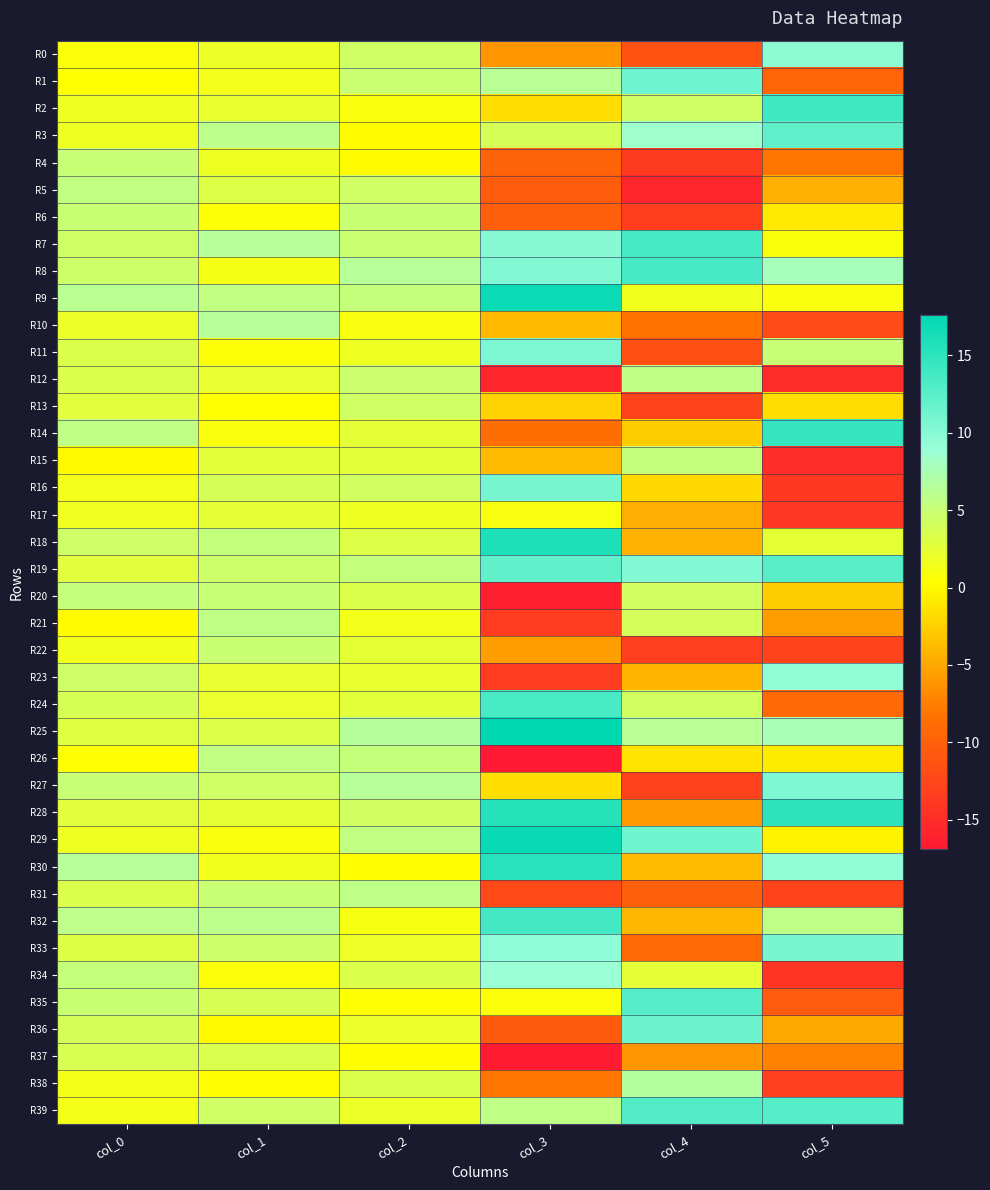

Between col_4 and col_5, which series saw the biggest shift?

R27